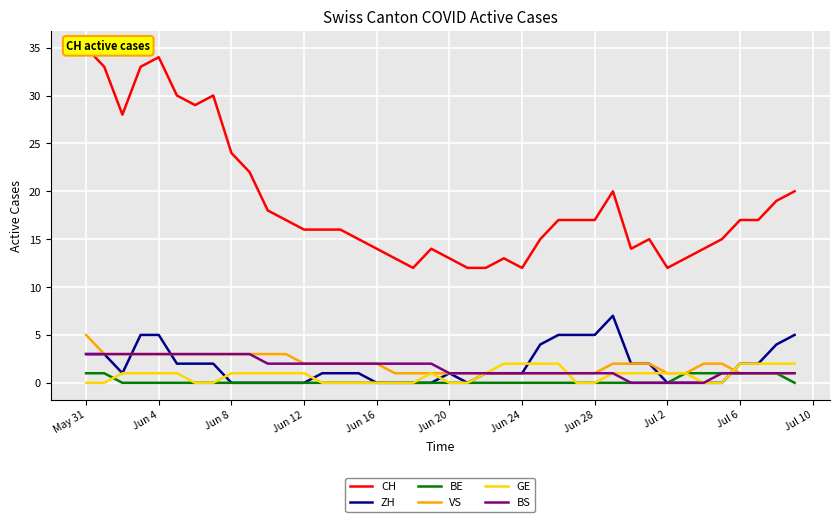

How many BE values are between 0 and 1?

40